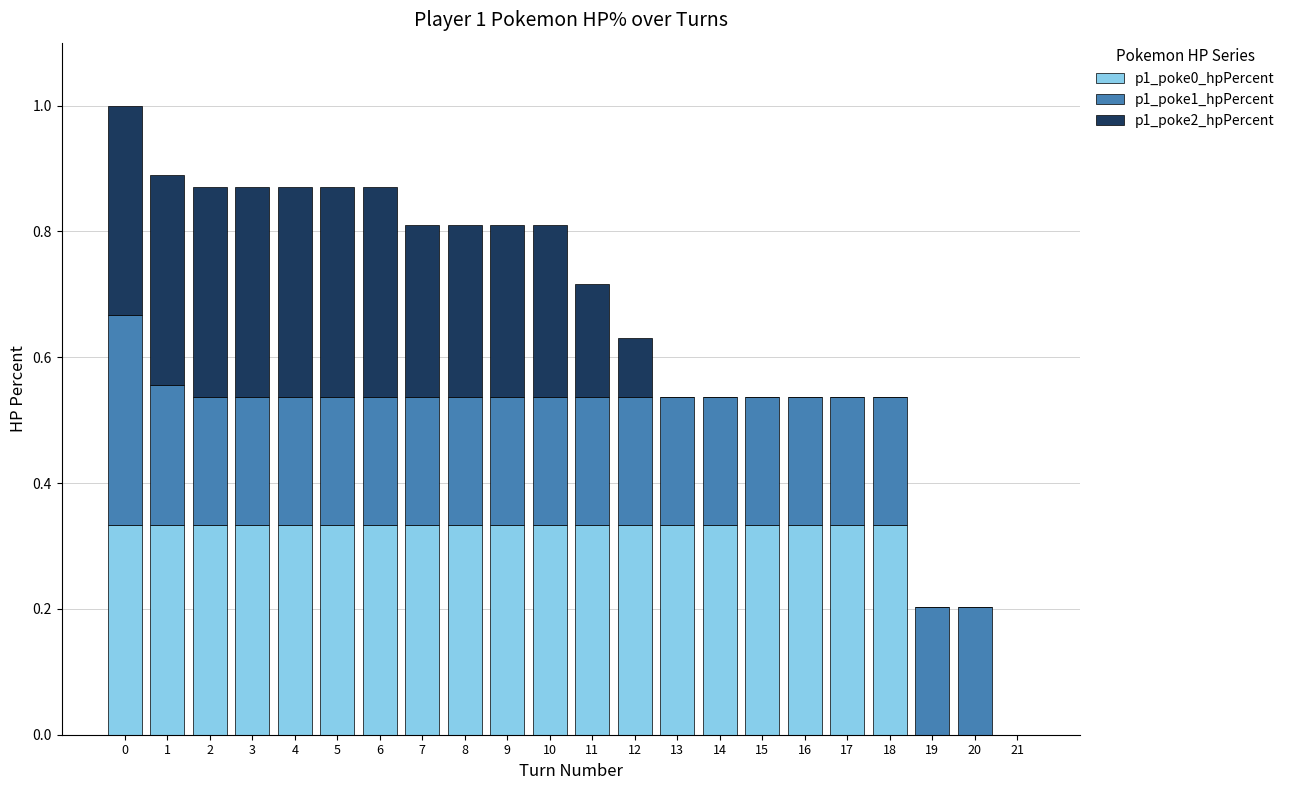

The p1_poke0_hpPercent series shows 0.2 at 20. True or false?

False